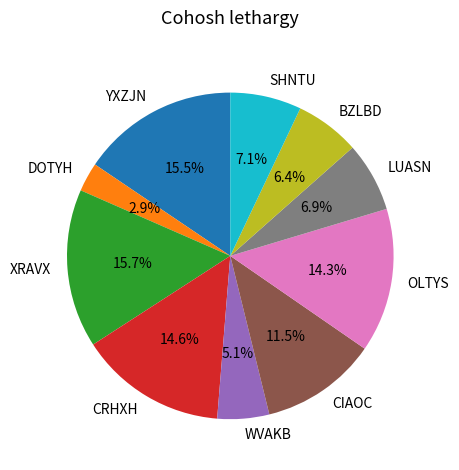

Is it true that CRHXH is 15% of the pie?

True